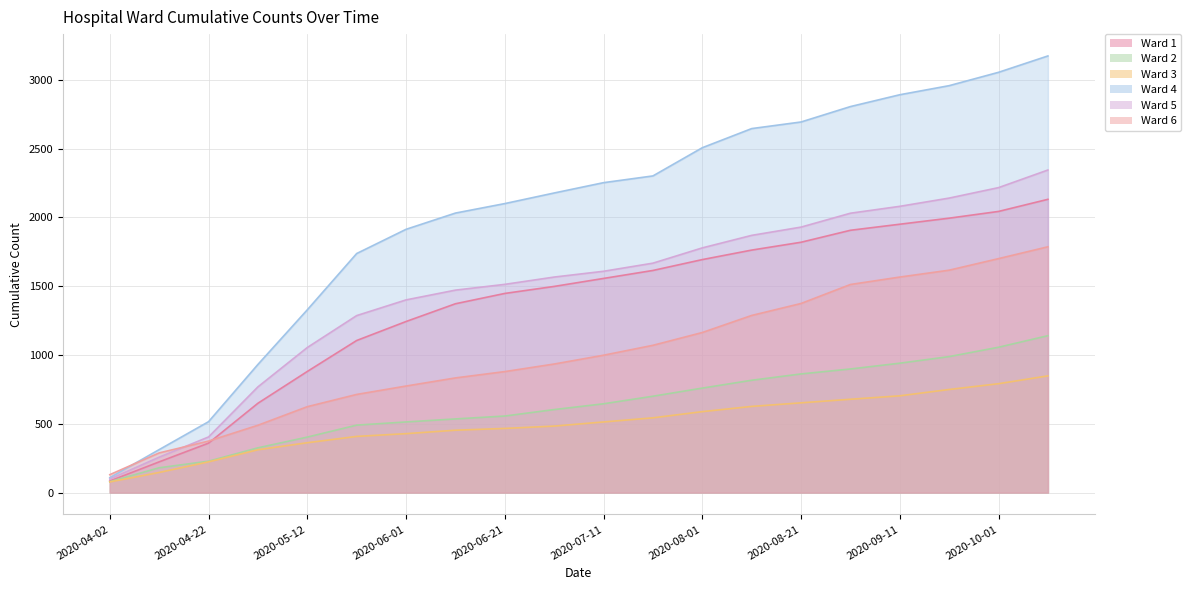

What is the label of the 20th point from the left?

2020-10-11